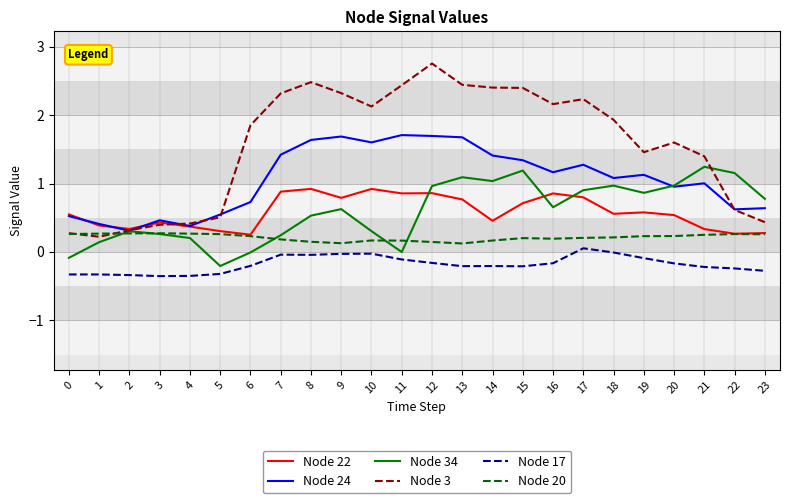

Where is the first local minimum for Node 3?

1